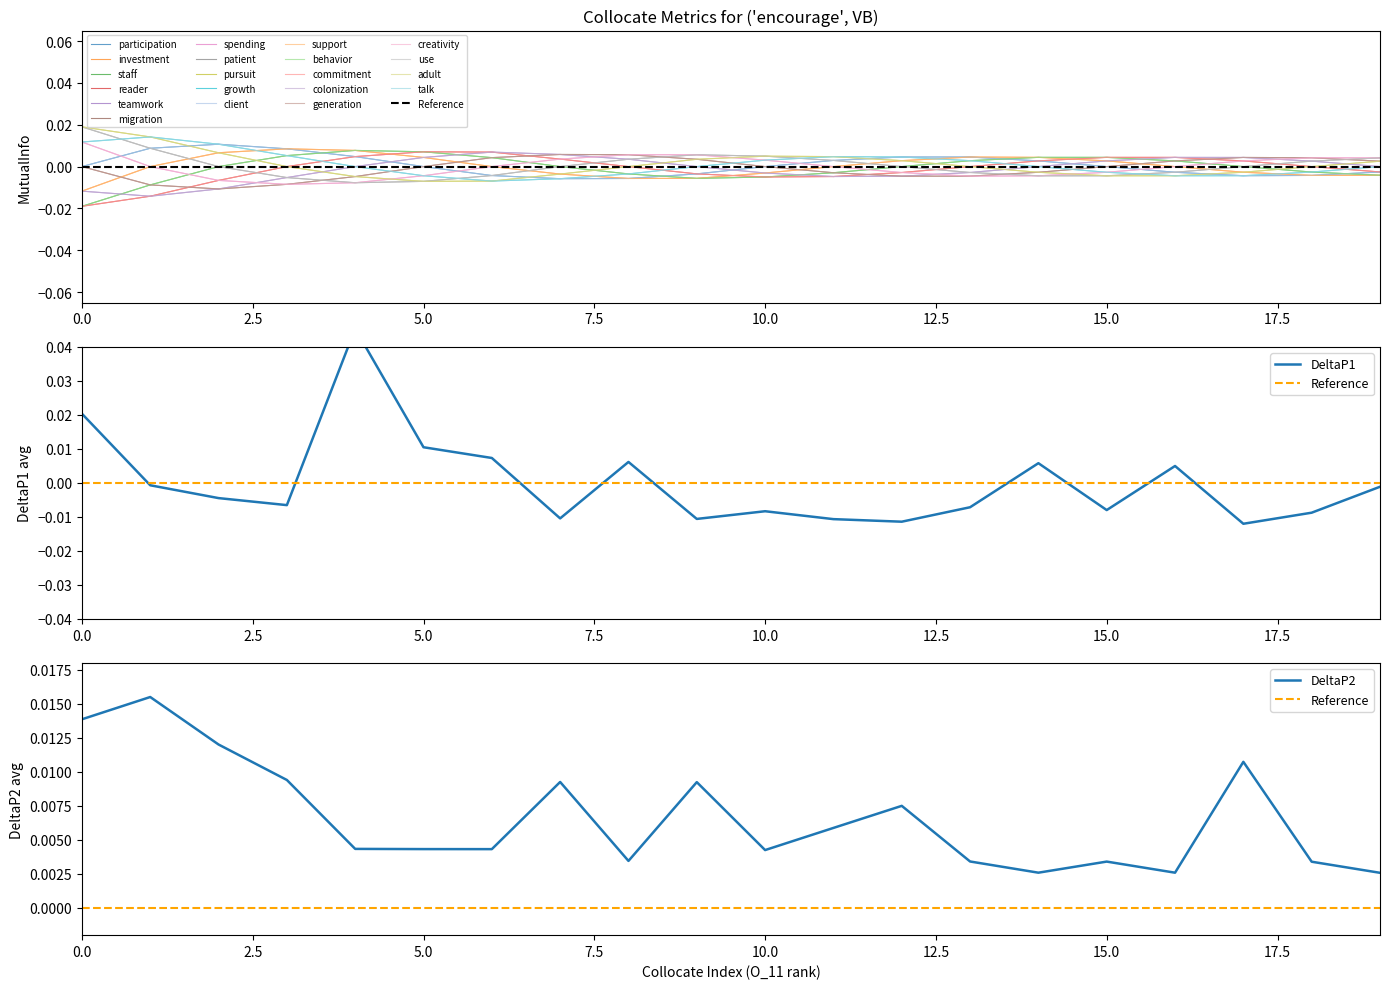

Rank the series by their maximum value, from lowest to highest.

DeltaP2, DeltaP1